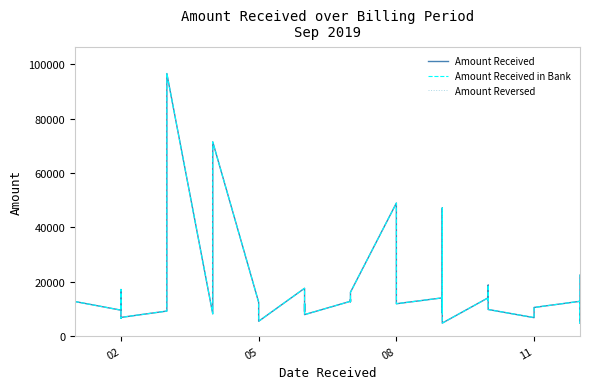

How many data points in Amount Received are less than 12644?

20